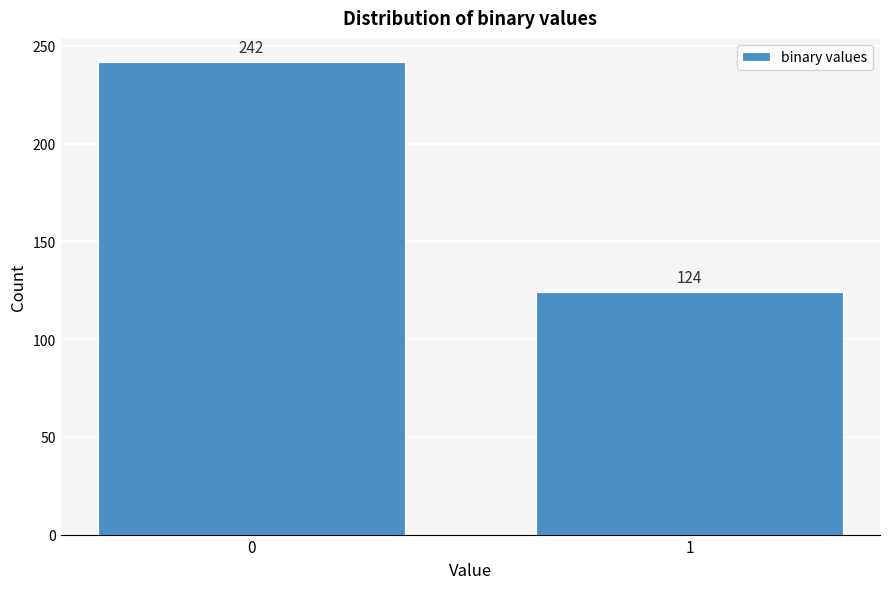

Reading left to right, list all the values displayed in this chart.

0=242	1=124